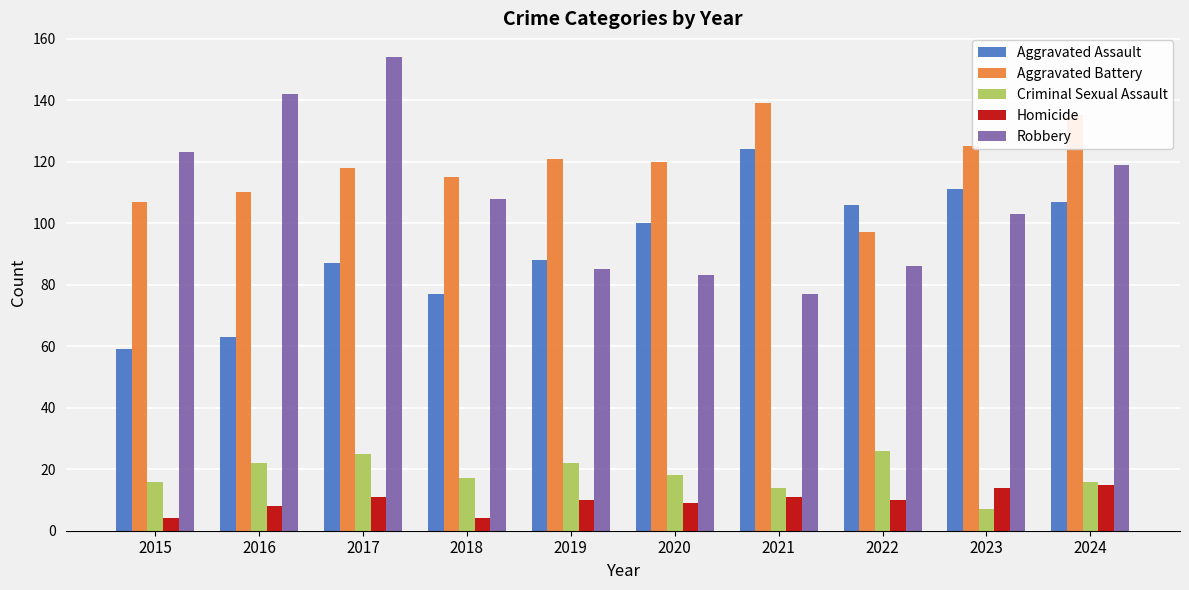

Reading right to left, extract all data points from this chart.

Aggravated Assault: 107	111	106	124	100	88	77	87	63	59
Aggravated Battery: 135	125	97	139	120	121	115	118	110	107
Criminal Sexual Assault: 16	7	26	14	18	22	17	25	22	16
Homicide: 15	14	10	11	9	10	4	11	8	4
Robbery: 119	103	86	77	83	85	108	154	142	123